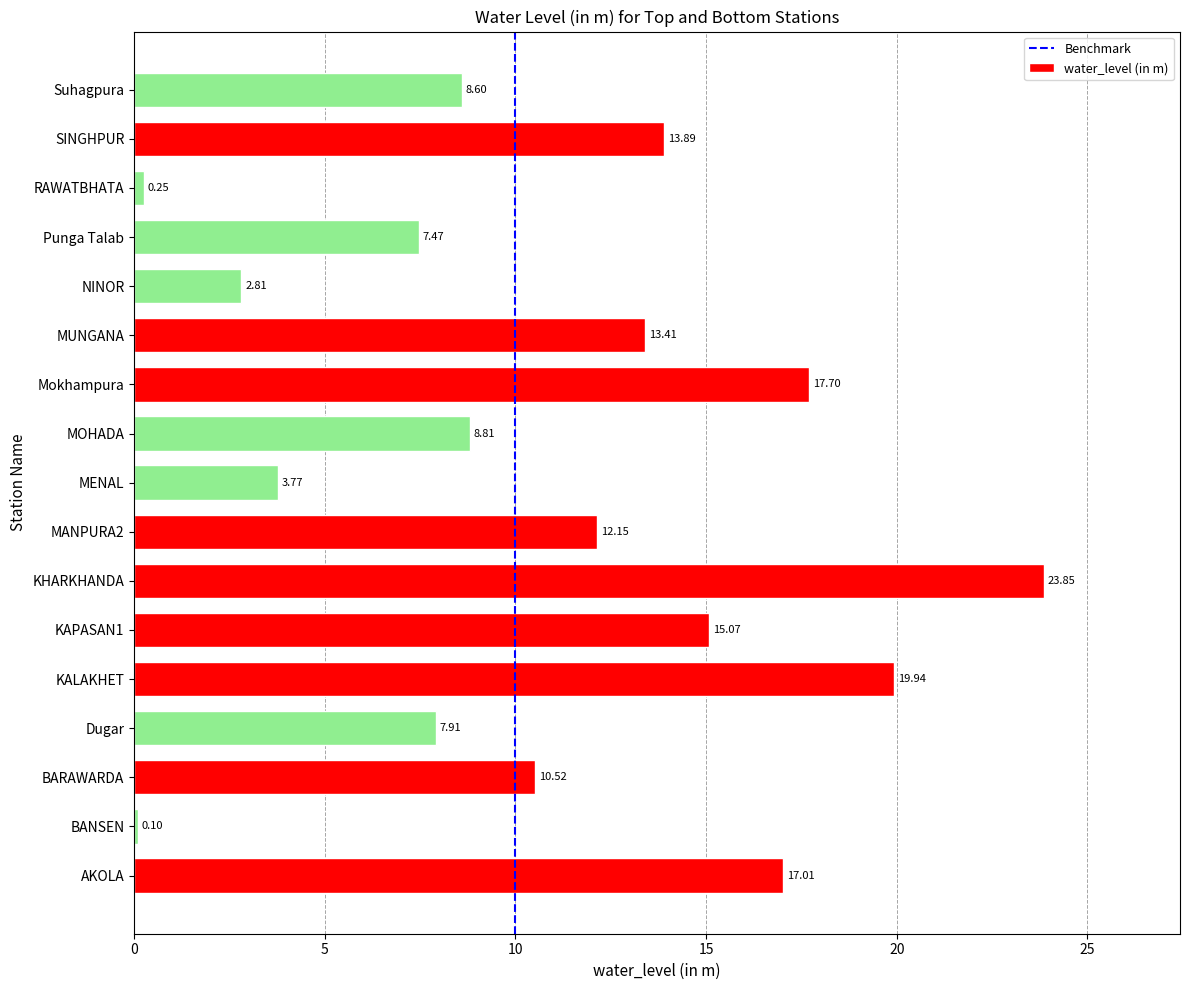

Which category has the lowest value across all series?

BANSEN